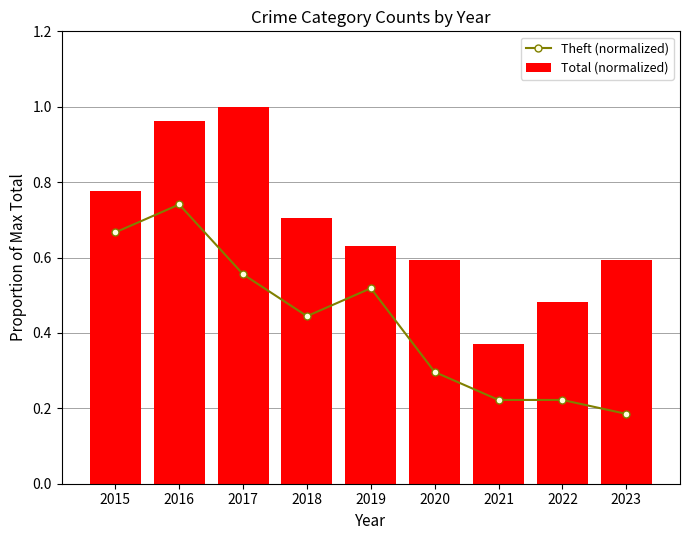

What is the difference between the highest and lowest values at 2020?

0.3